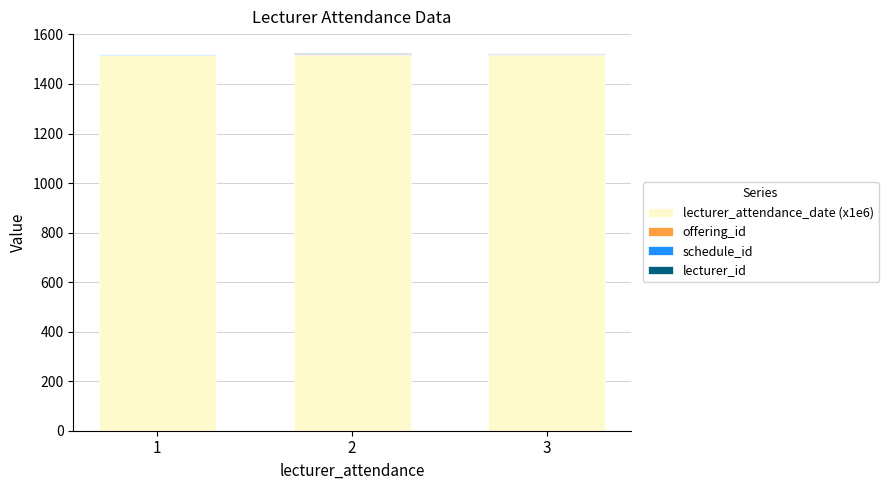

What is the difference between the maximum and minimum values in the offering_id series?

2.0